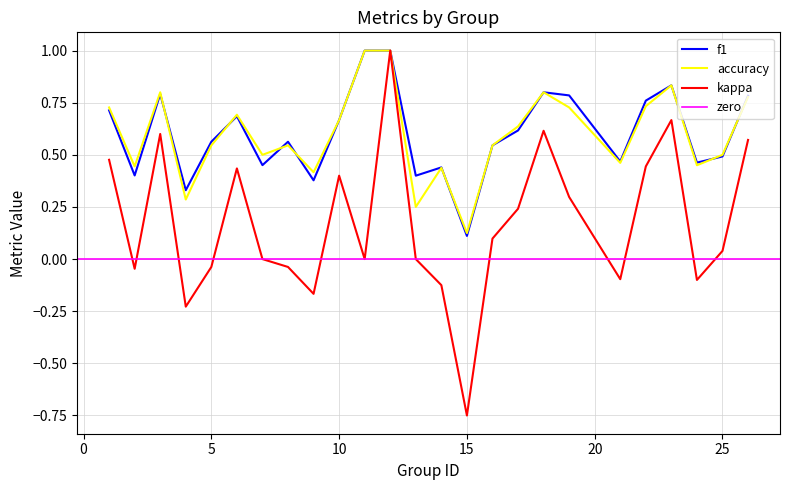

True or false: f1 and kappa intersect in this chart.

False